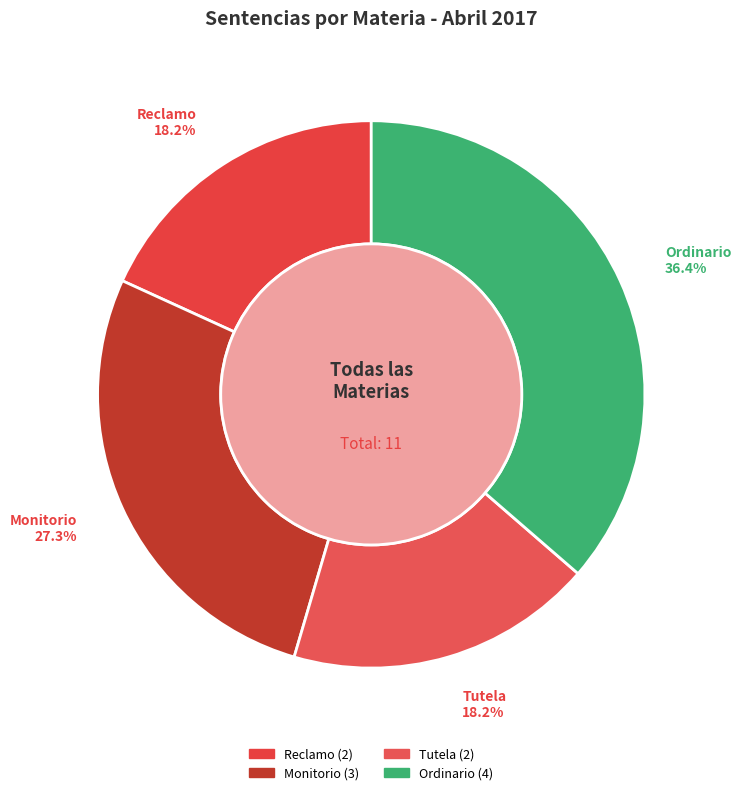

How many segments does this pie chart have?

4